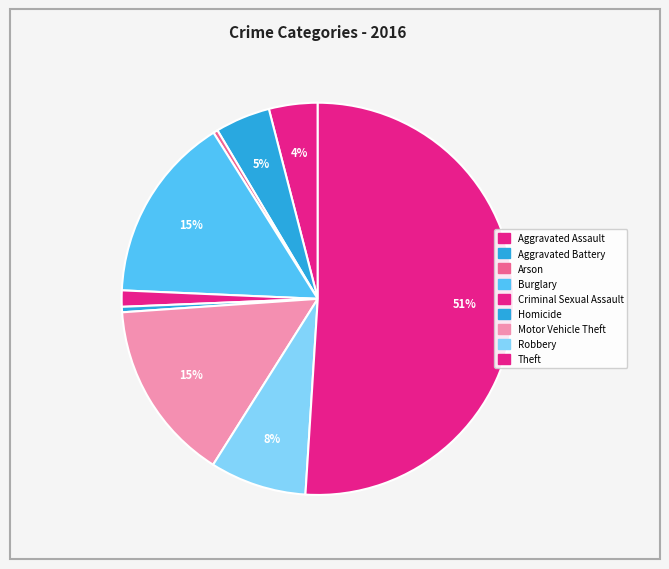

To the nearest percent, what is the average slice percentage?

11%